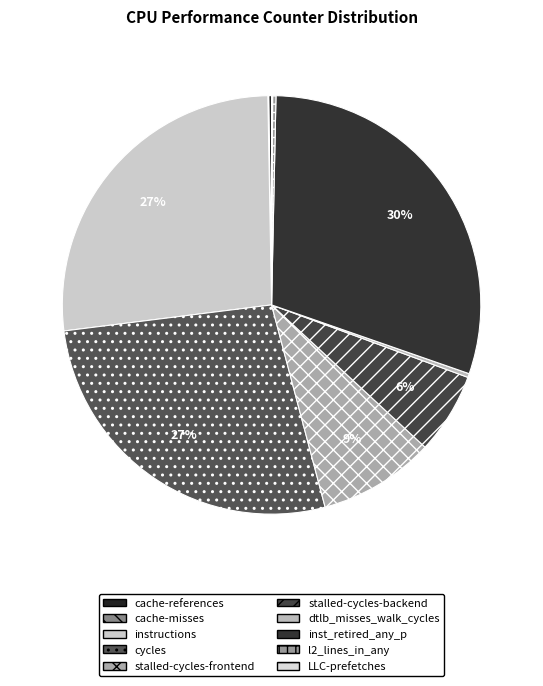

True or false: cycles accounts for 40% of the total.

False